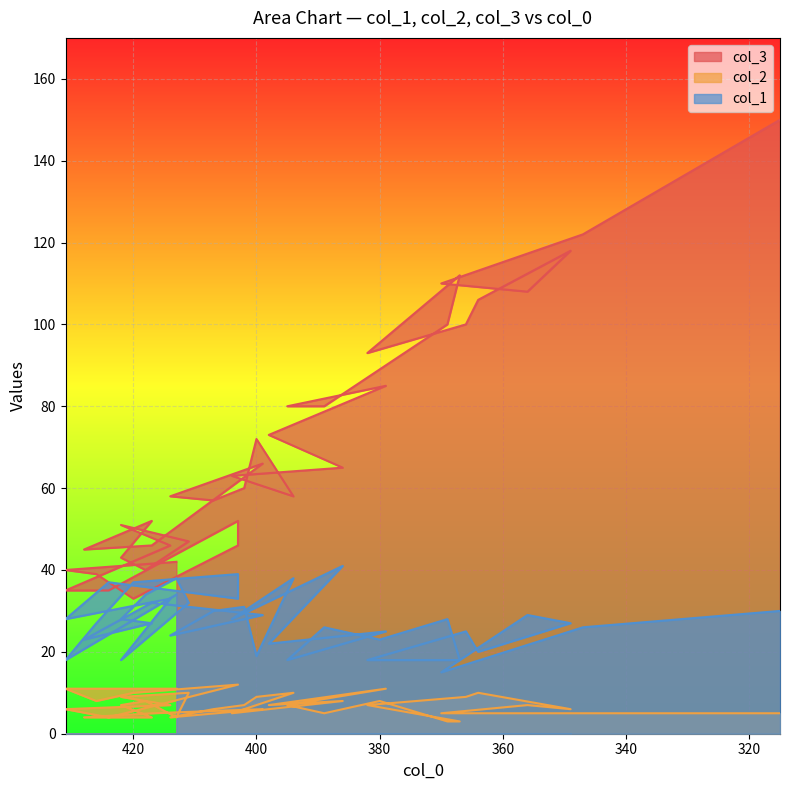

At how many categories does at least one series exceed 24?

40